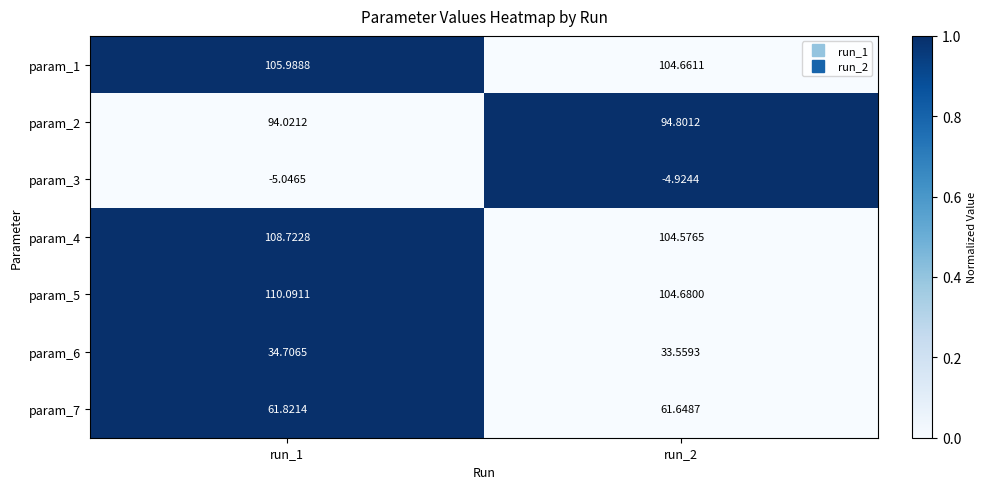

Is the value of param_3 at run_2 greater than the value of param_2 at run_1?

No